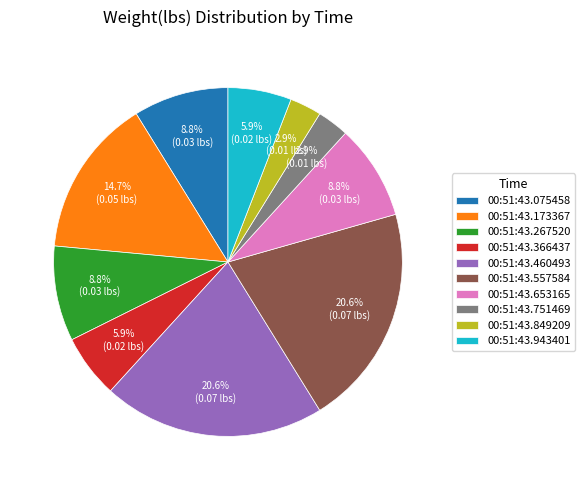

To the nearest percent, what is the difference between the 00:51:43.653165 and 00:51:43.366437 slice percentages?

3%